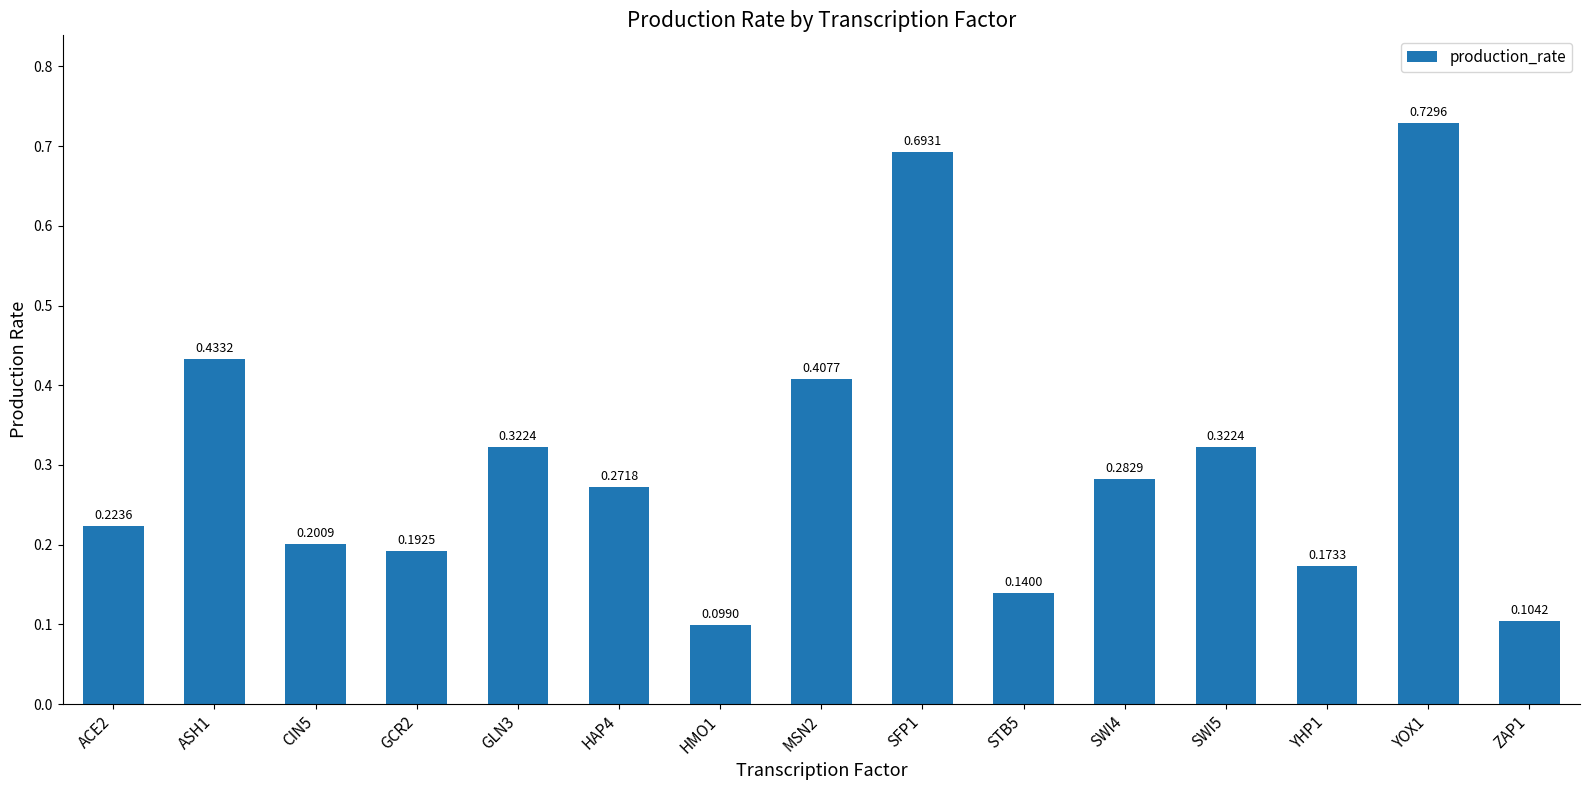

Which has a higher value, YHP1 or ACE2?

ACE2